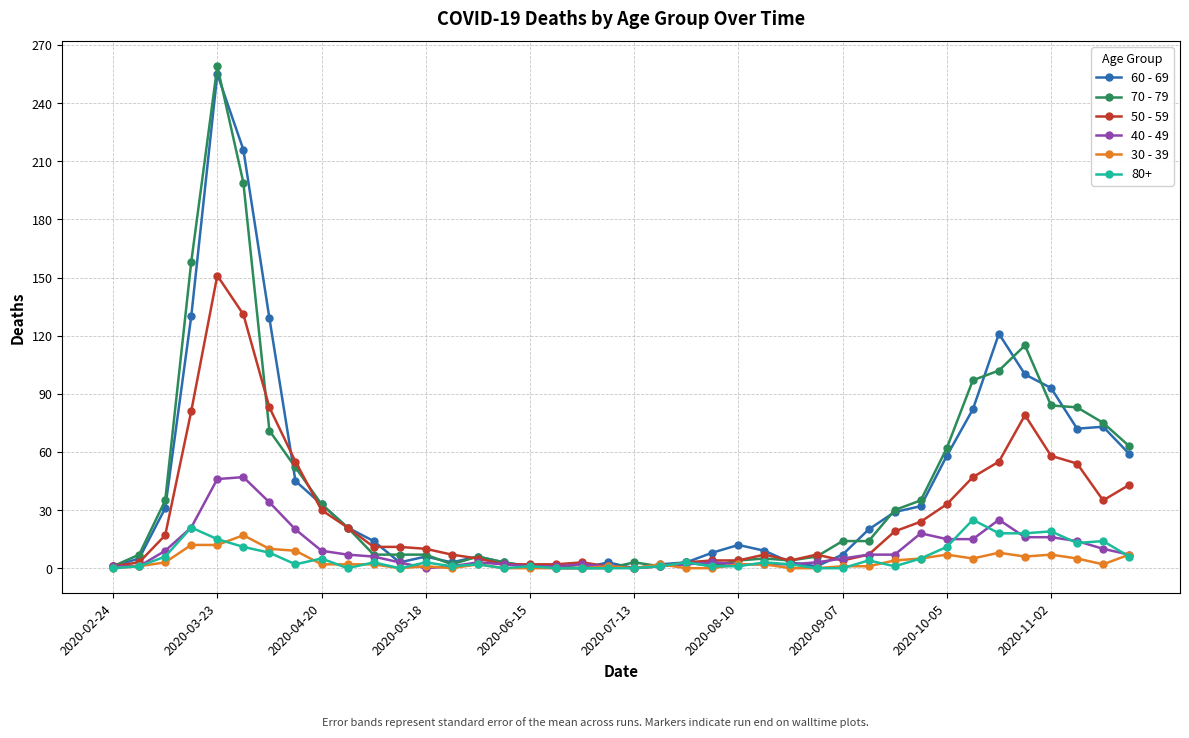

What is the average value of the 50 - 59 series?

28